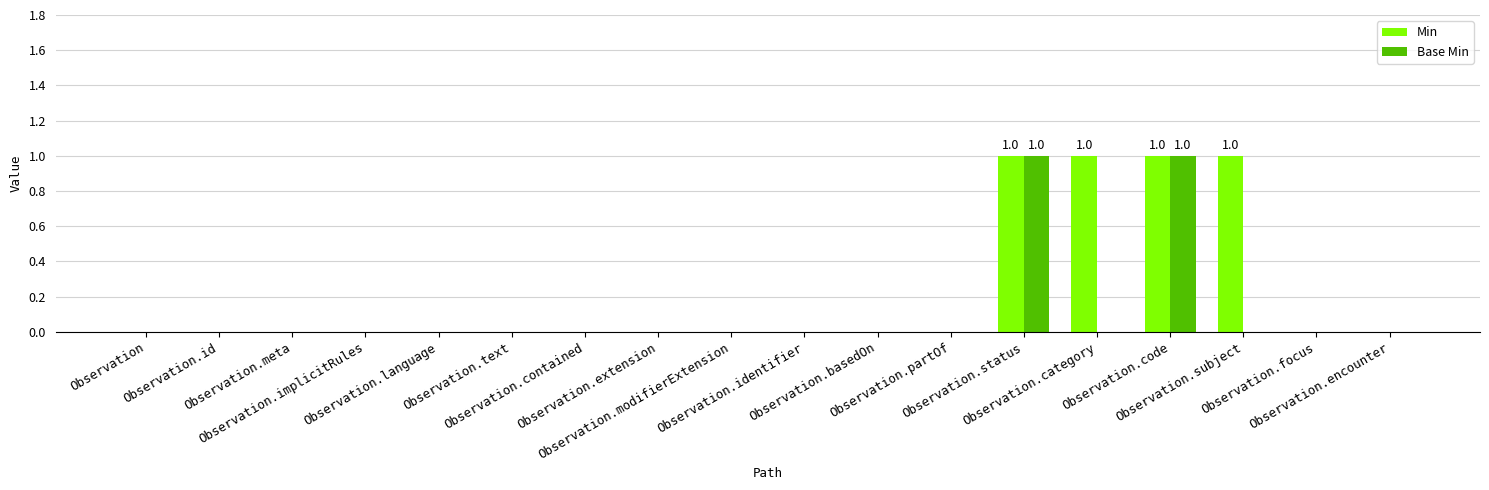

Which series has the largest total across all categories?

Min